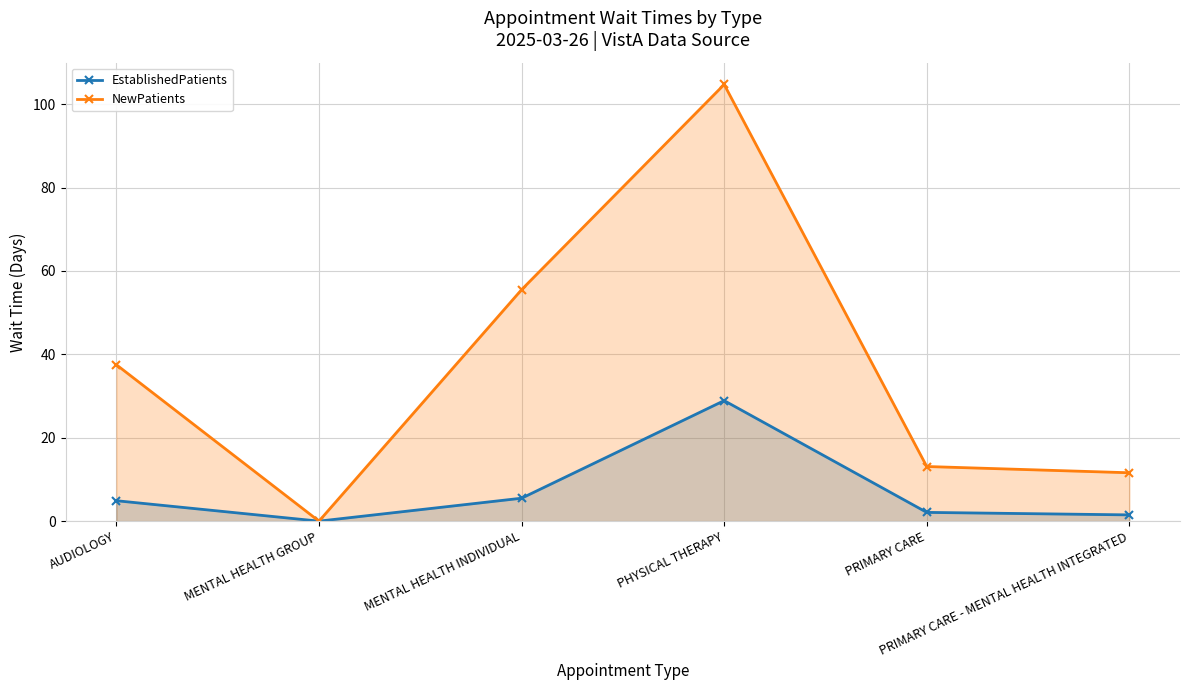

How many distinct data groups are displayed?

2